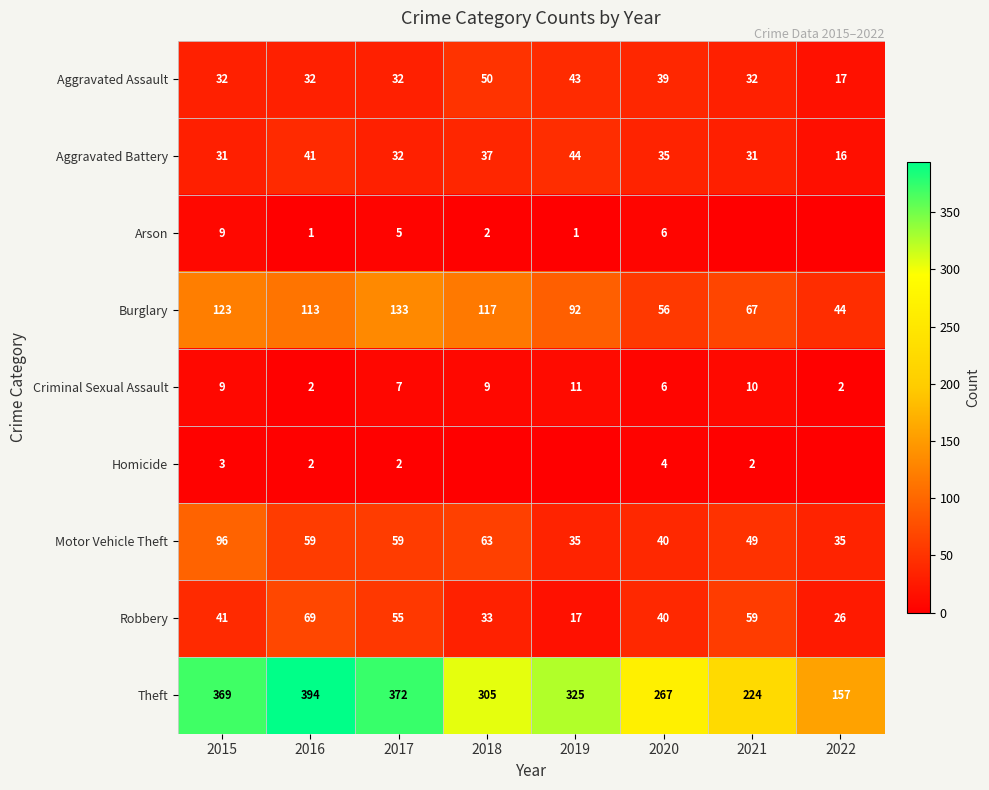

What is the total value across all series at 2019?

568